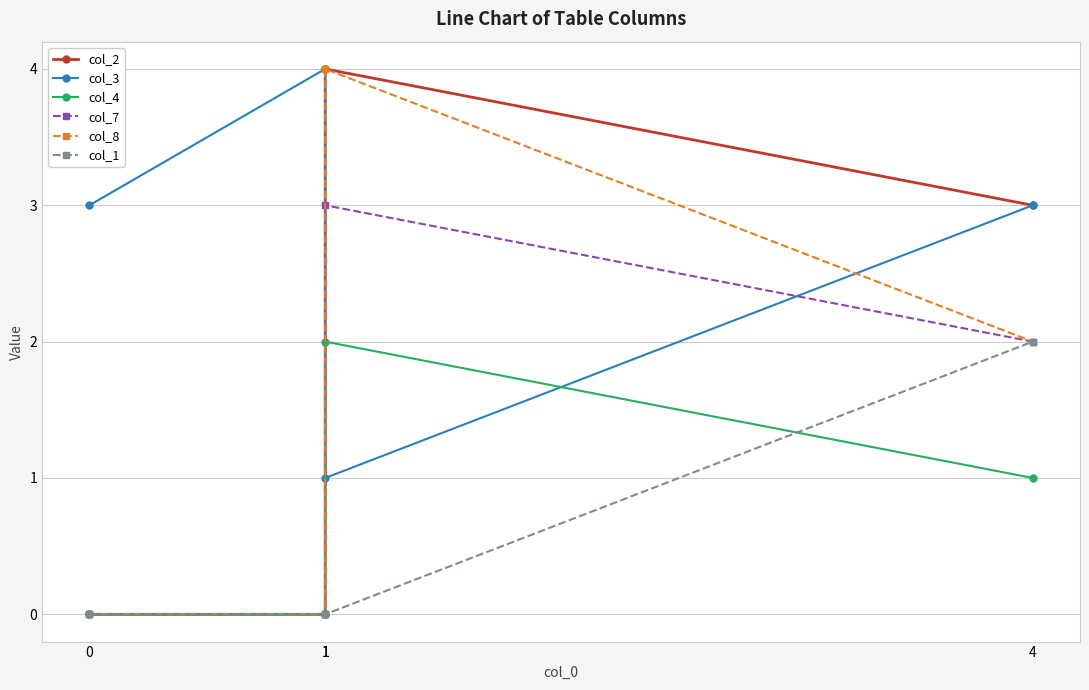

List the series in order of their peak value, lowest first.

col_4, col_1, col_7, col_2, col_3, col_8